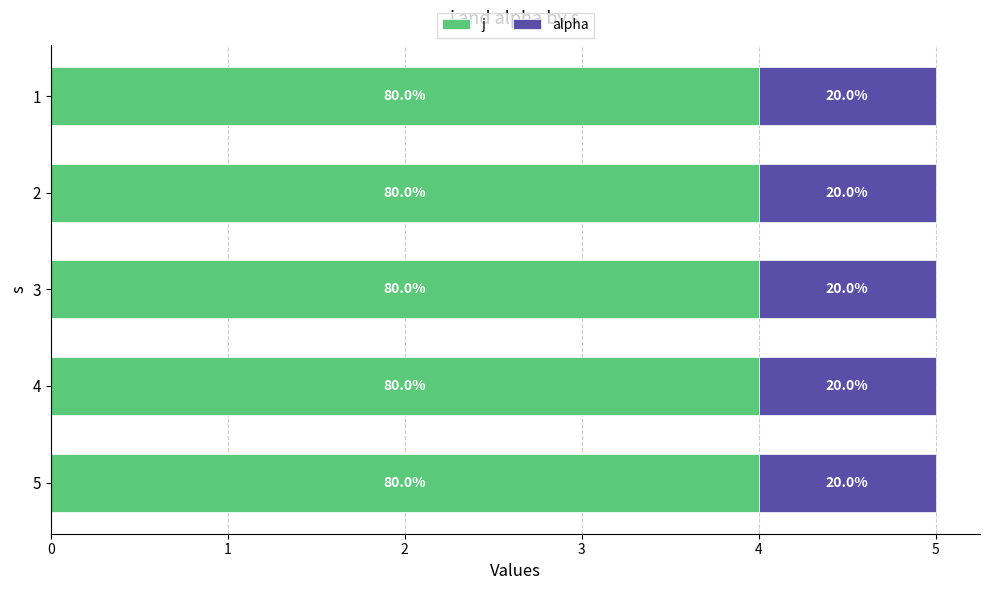

The j series shows 5 at 2. True or false?

False